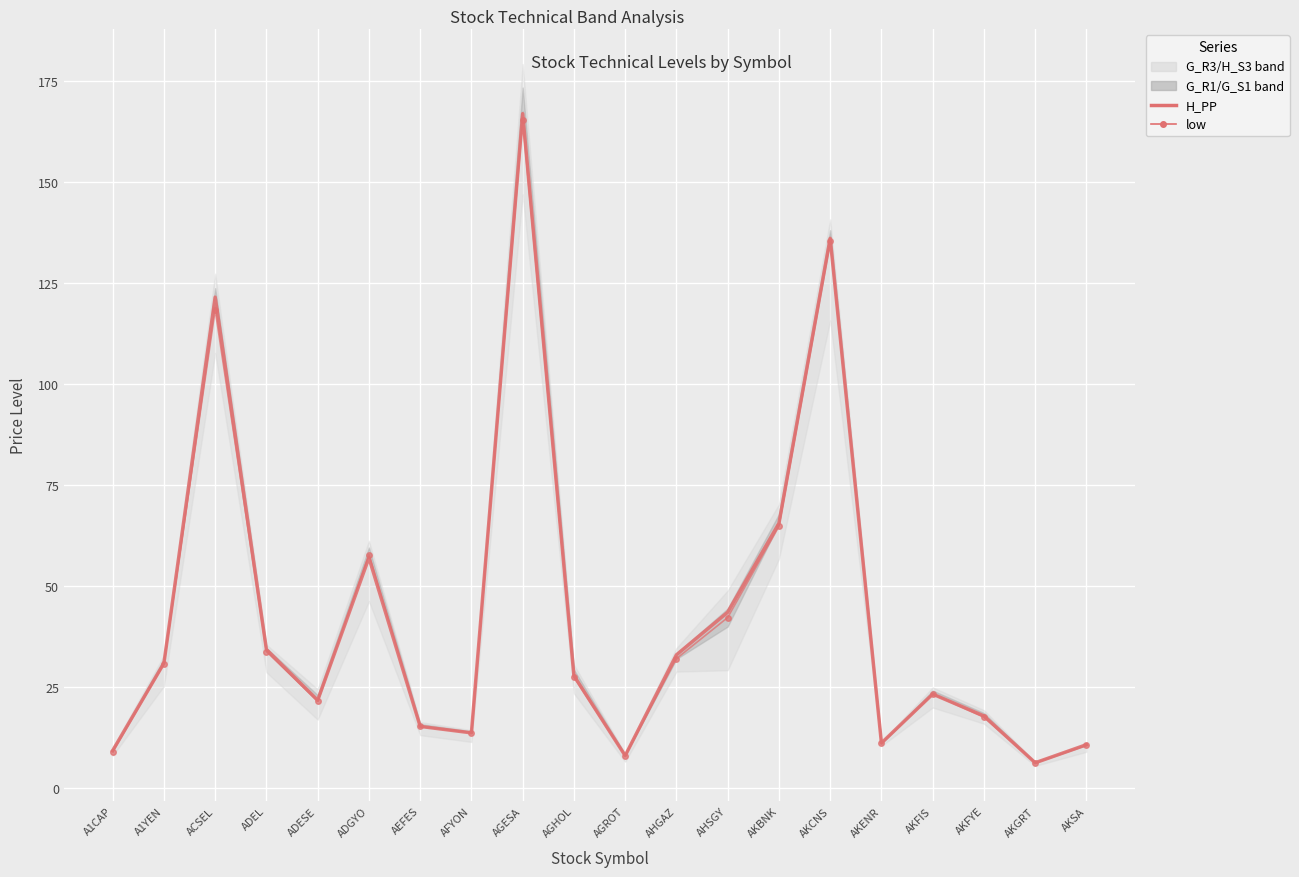

What is the label of the 1st point from the right?

AKSA